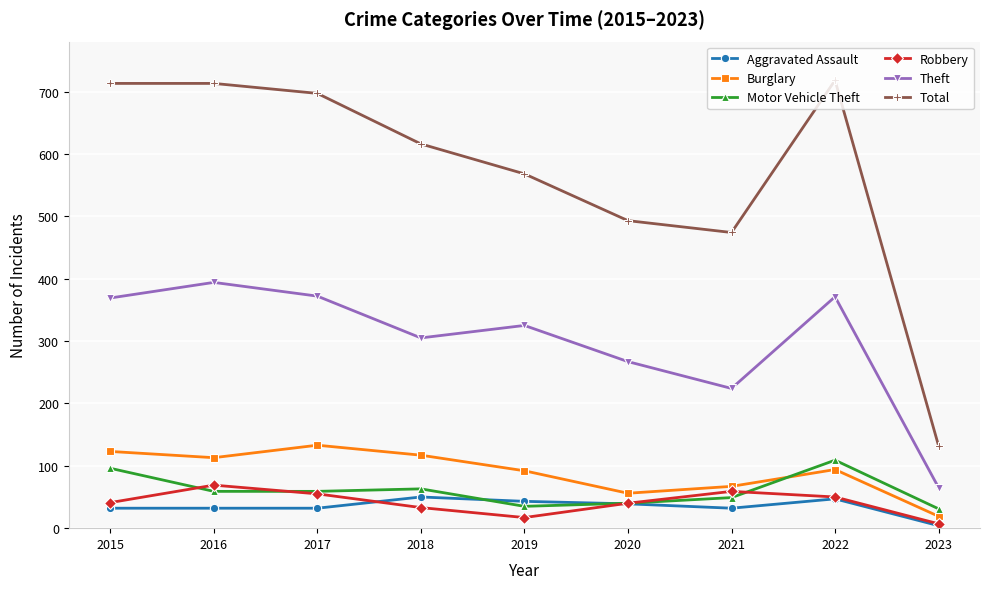

Rank the series by their maximum value, from lowest to highest.

Aggravated Assault, Robbery, Motor Vehicle Theft, Burglary, Theft, Total